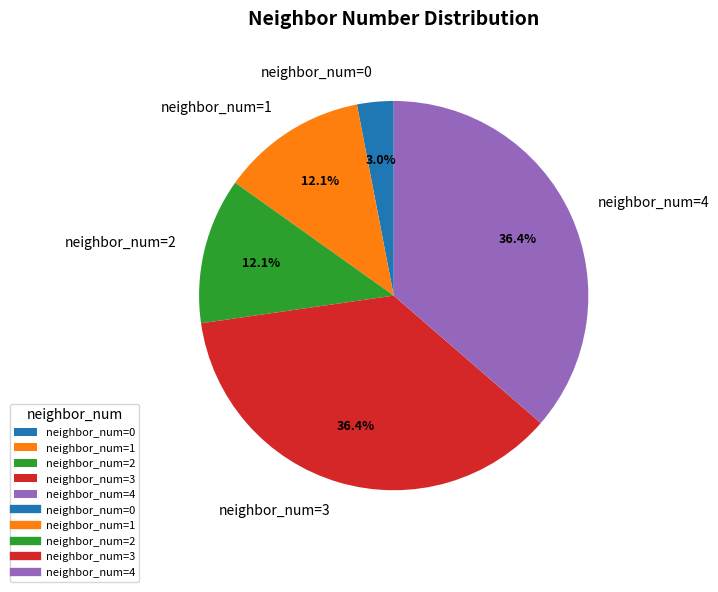

What percentage is the neighbor_num=0 slice, to the nearest percent?

3%